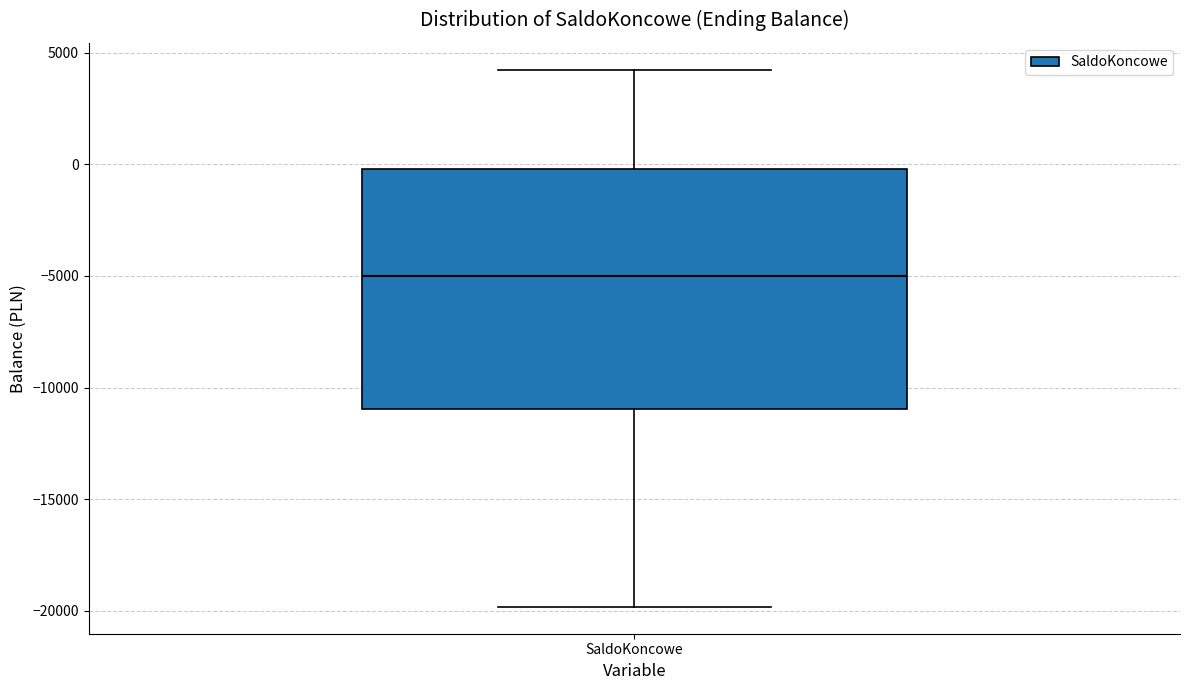

Where does the lower whisker of the box for SaldoKoncowe end on the y-axis? The values are not printed on the chart, so give them approximately, as read against the axis.

-20000